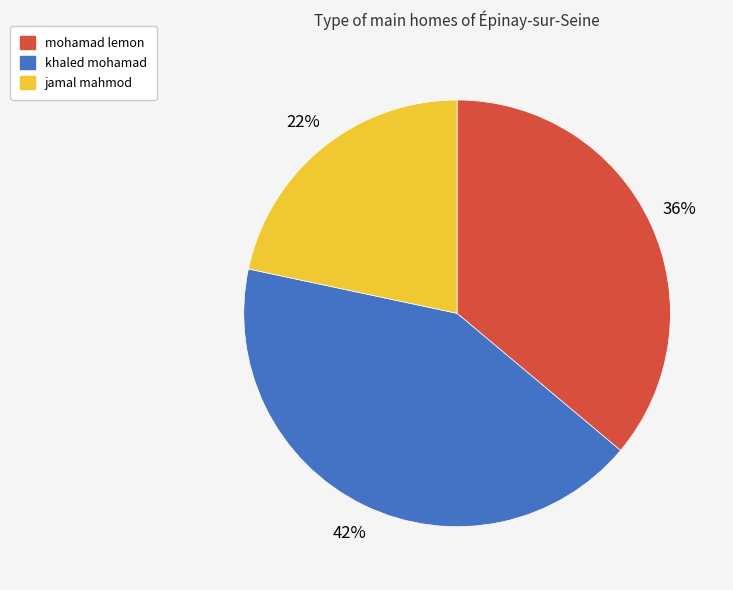

To the nearest percent, what percentage of the pie is mohamad lemon?

36%